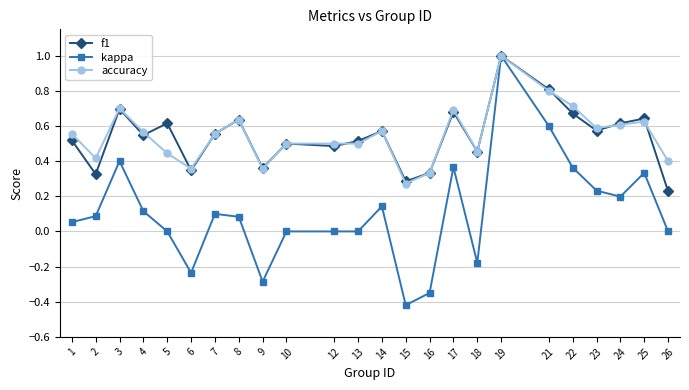

Which series has the largest range (max minus min)?

kappa